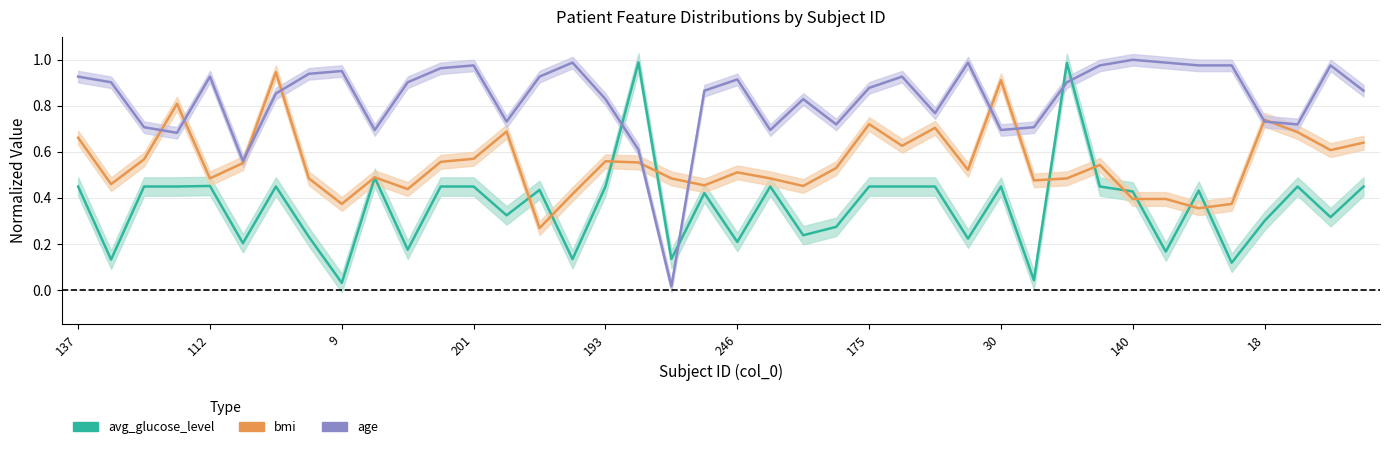

What are all the series names shown in the legend?

avg_glucose_level, bmi, age